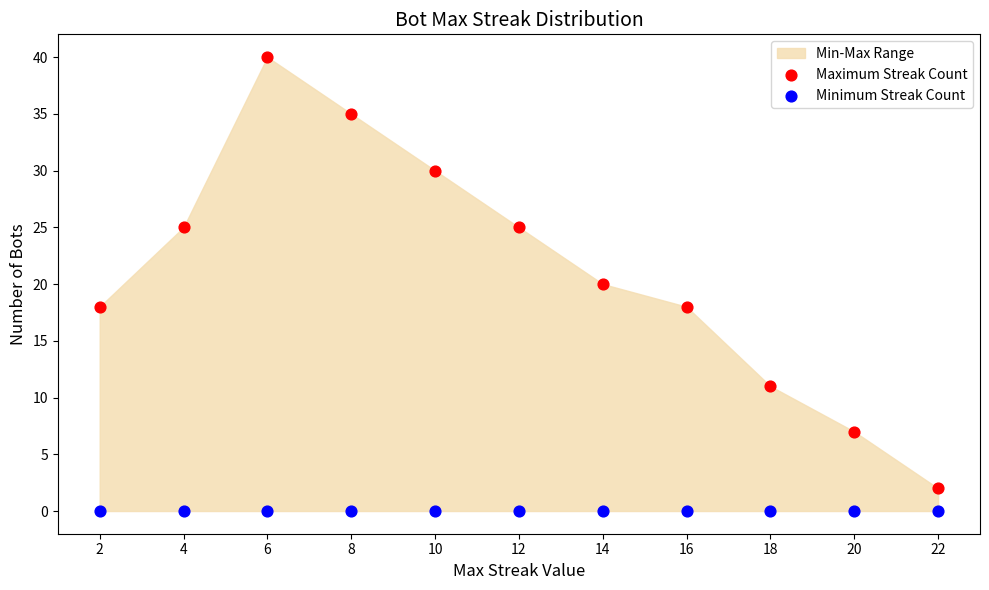

Which series contains the lowest Y value?

Minimum Streak Count